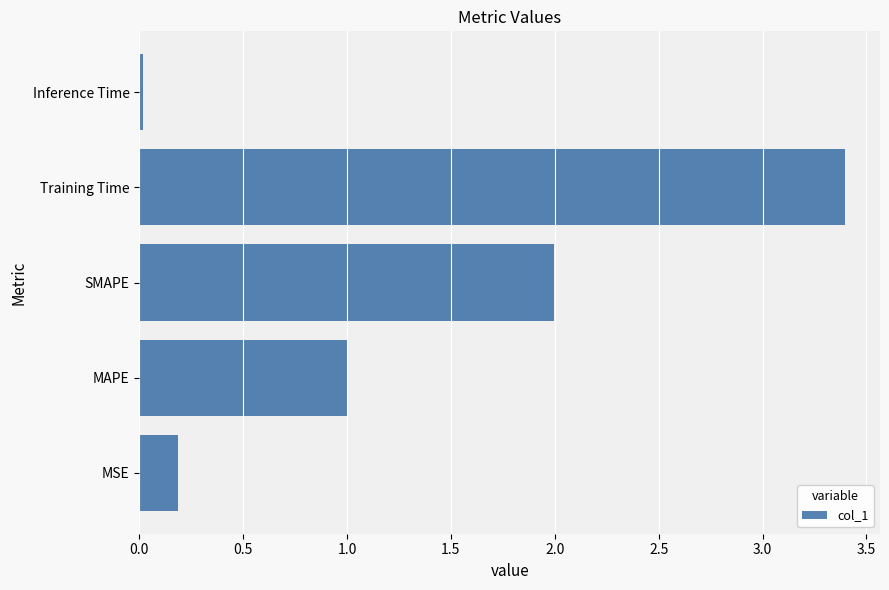

Which category has the highest value across all series?

Training Time